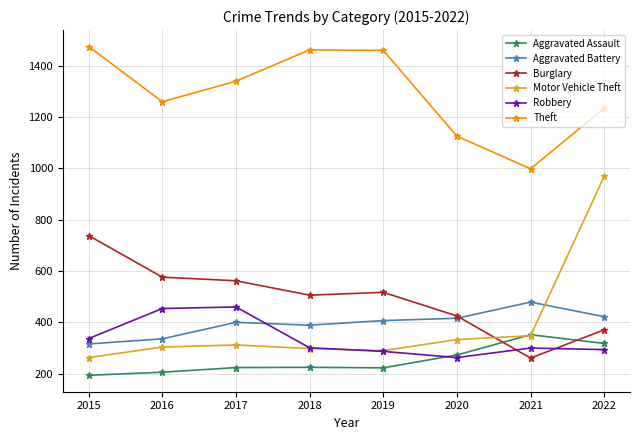

Between which two adjacent categories do Aggravated Battery and Motor Vehicle Theft first intersect?

2021 and 2022